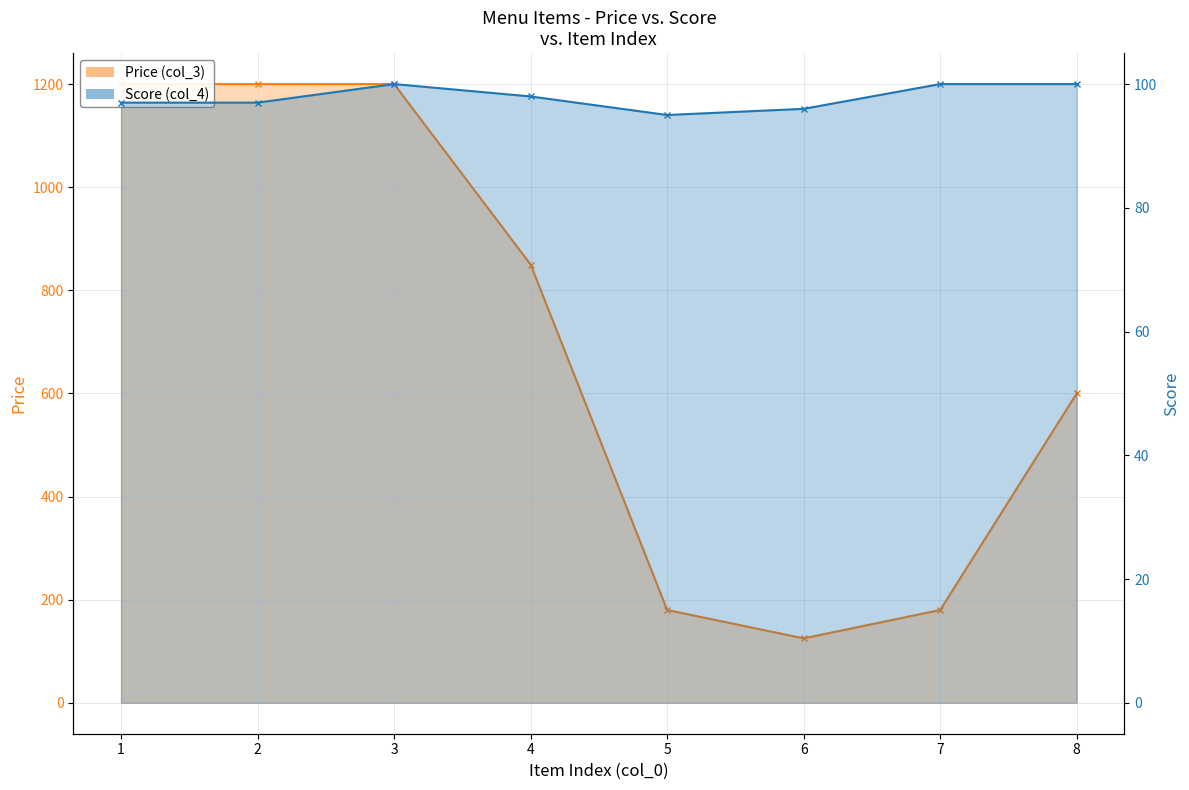

What is the difference between the second highest and minimum values in the Score (col_4) series?

5